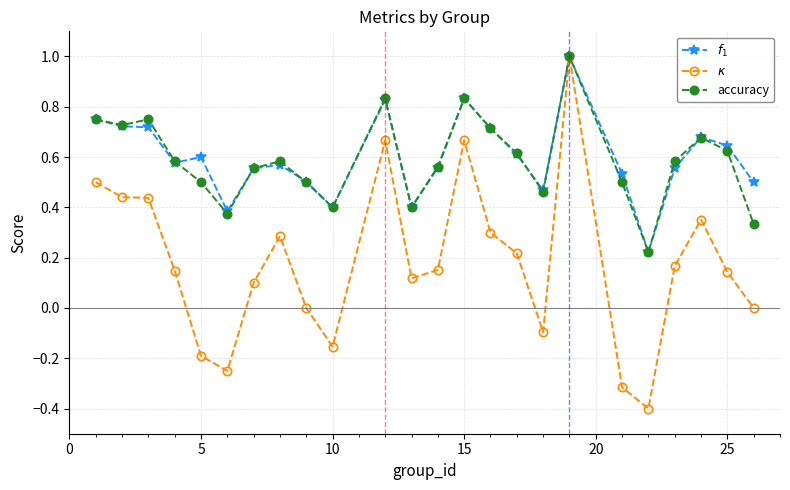

True or false: accuracy has more than 2 interior local peaks.

True